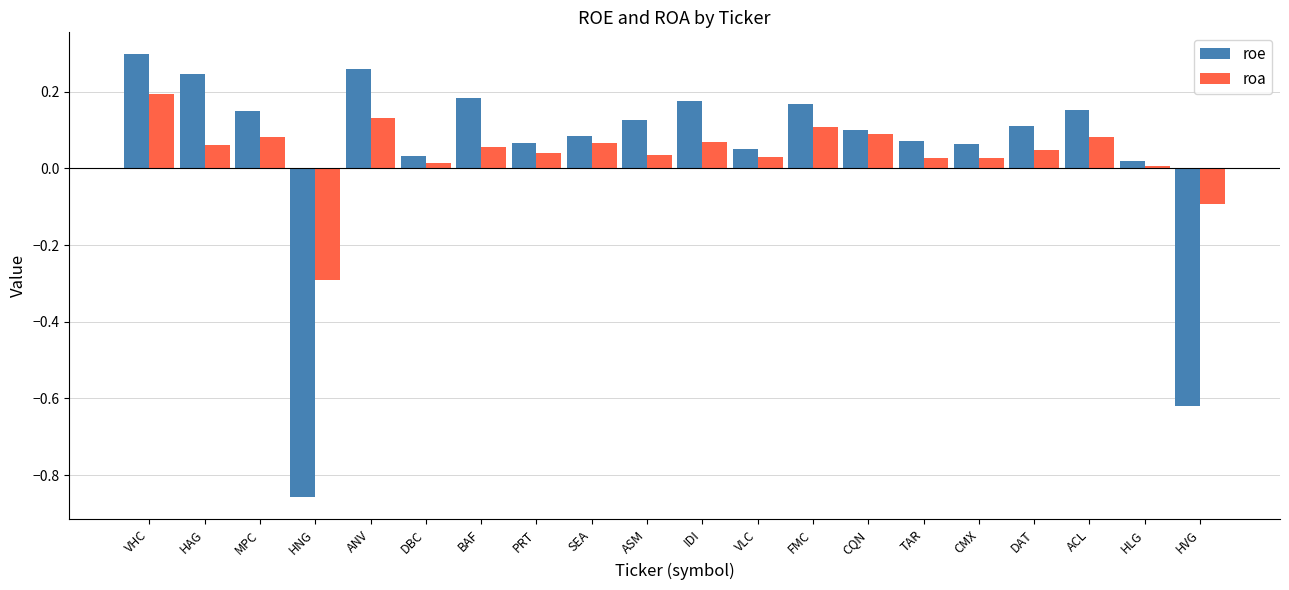

Is it true that roe equals 0.4 at HAG?

False